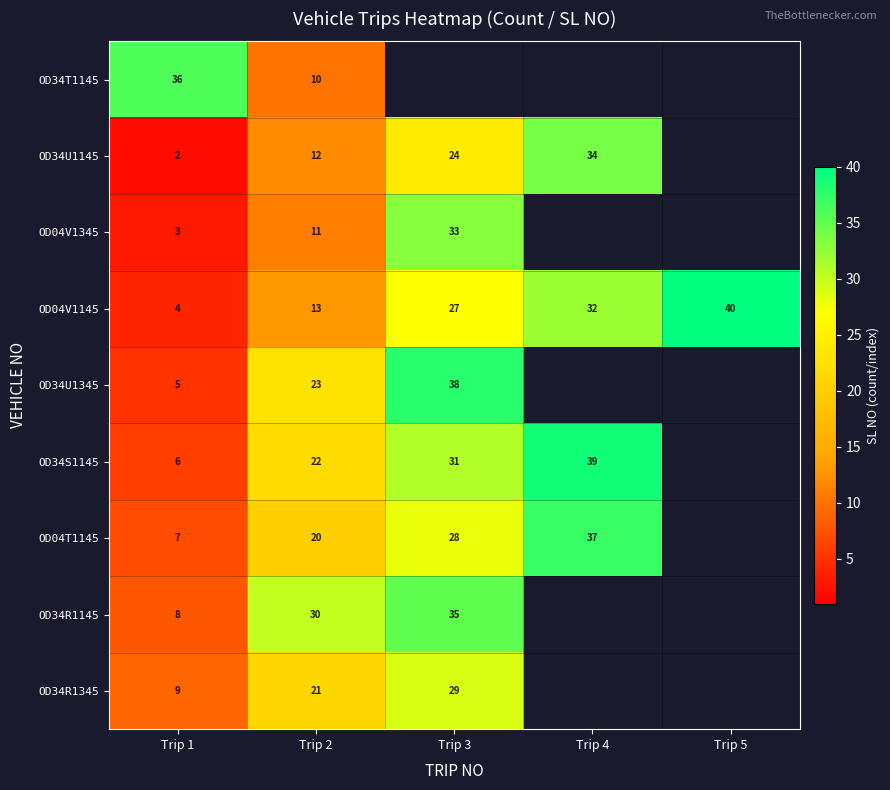

What is the difference between the OD04V1145 values at Trip 4 and Trip 1?

28